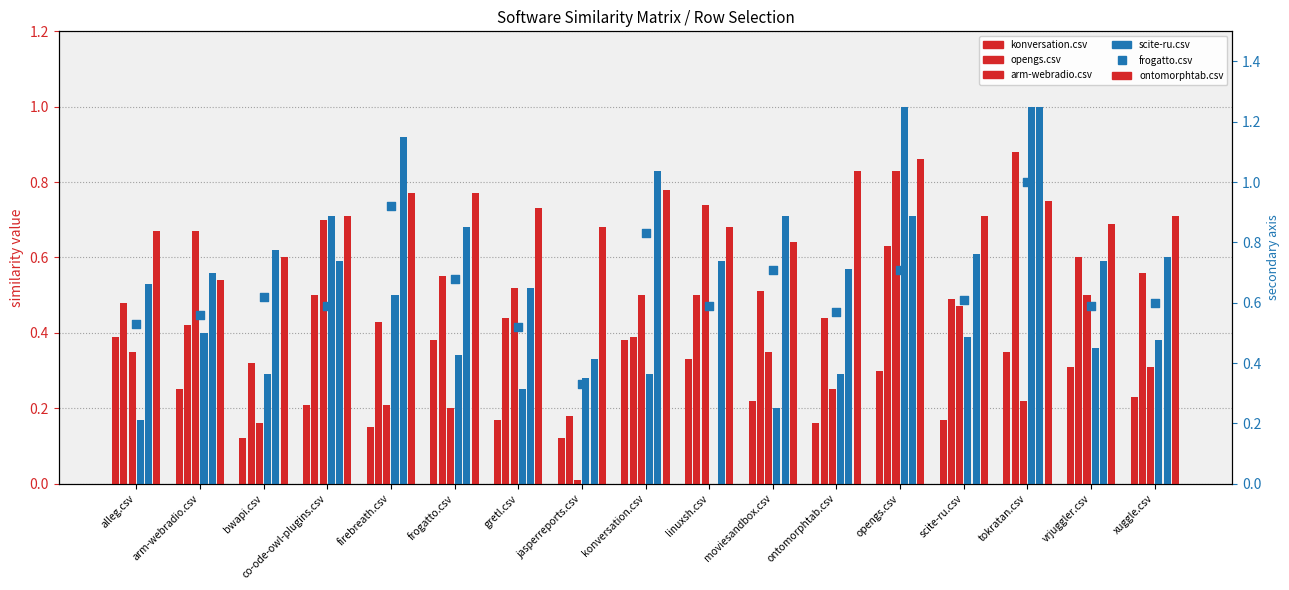

Which series has the widest spread of Y values?

scite-ru.csv